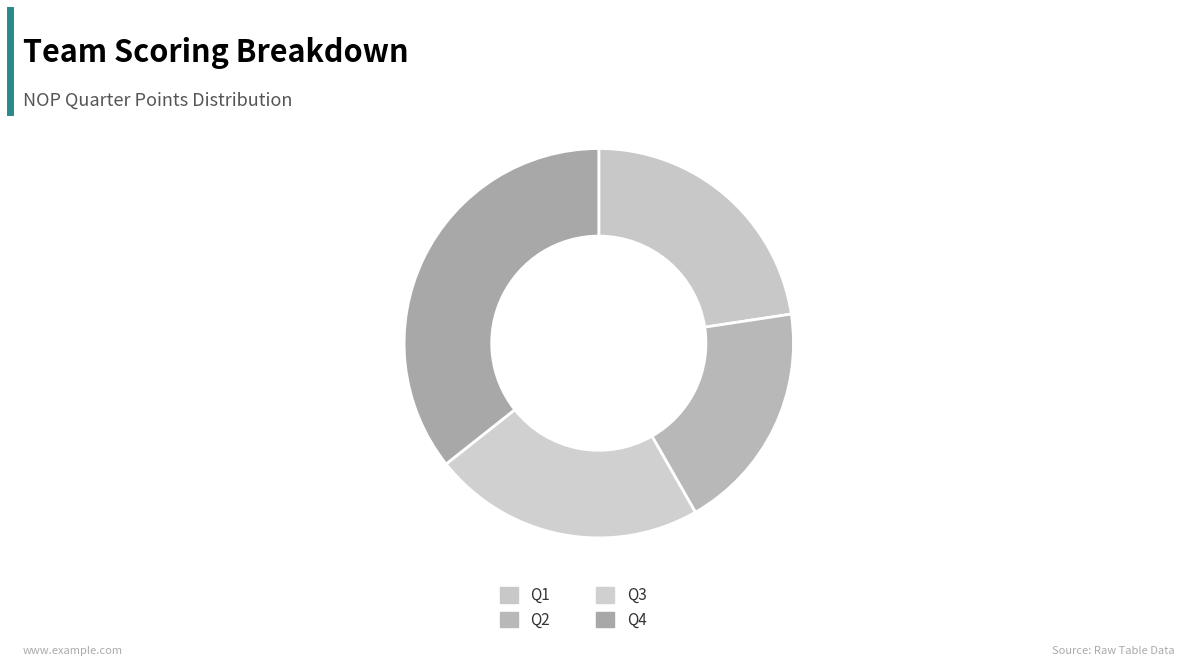

To the nearest percent, what is the combined percentage of Q4 and Q1?

58%